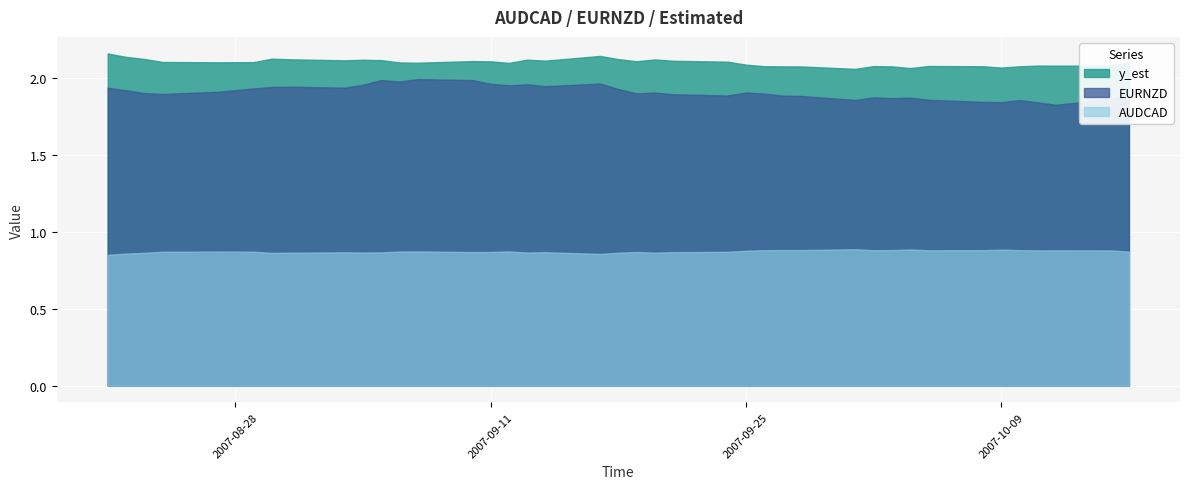

How many lines are shown in the chart?

3